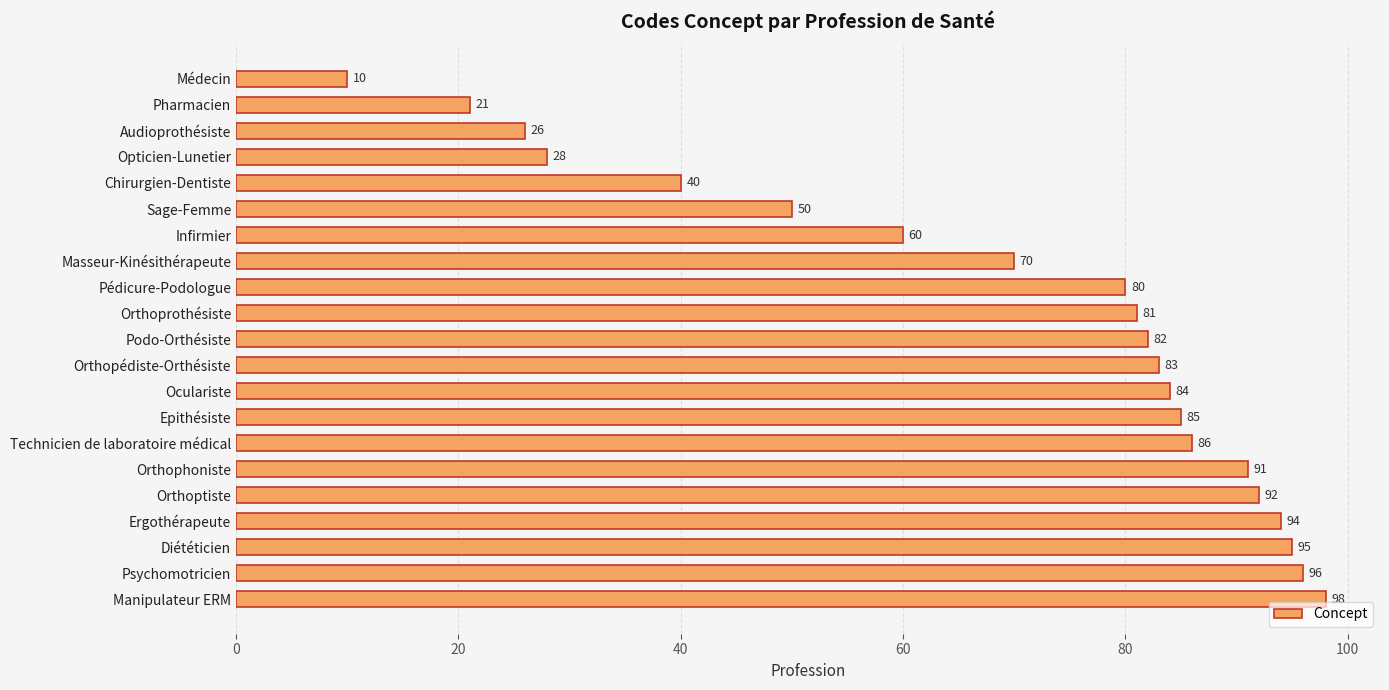

What is the change in value from Opticien-Lunetier to Sage-Femme?

+22